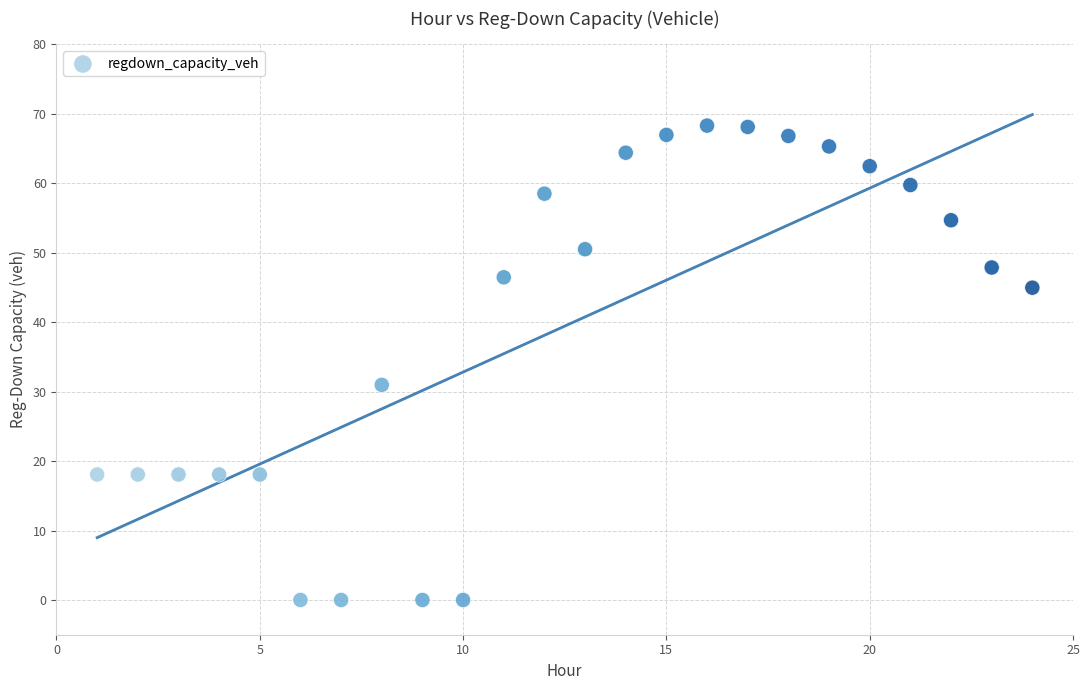

What is the range of X values (max minus min)?

23.0